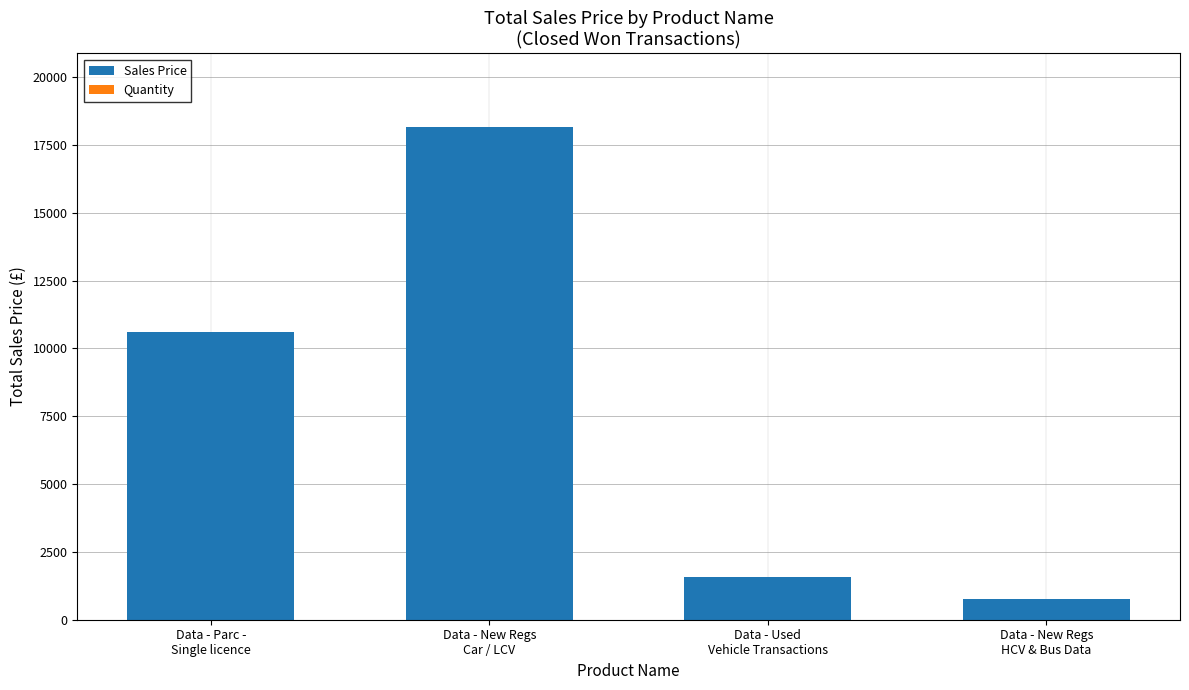

True or false: Sales Price has a value of 18148.4 at Data - New Regs
Car / LCV.

True